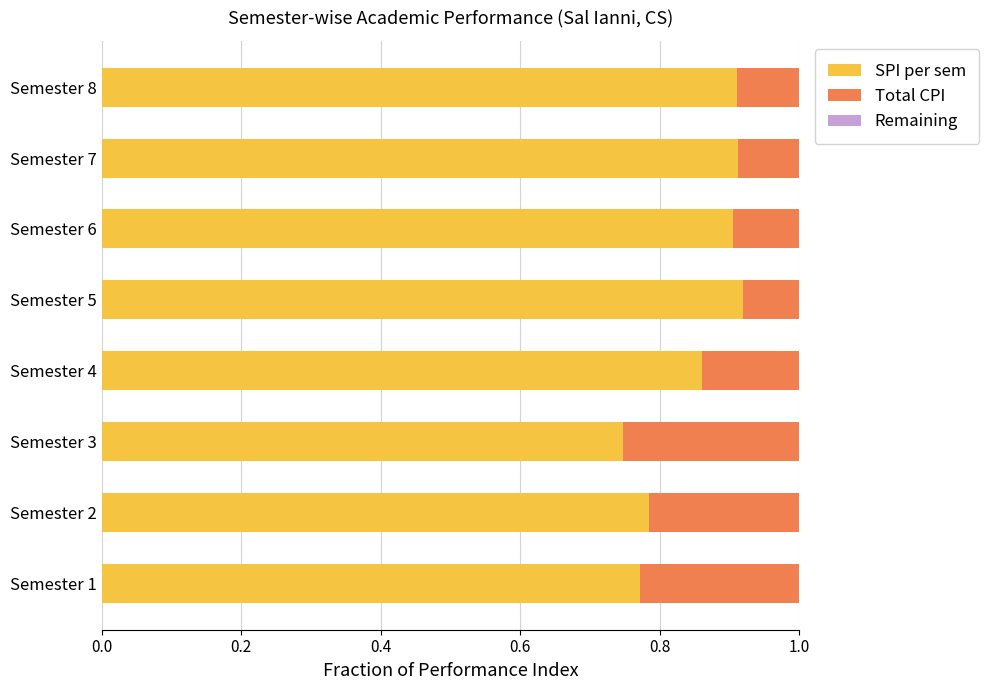

How many bars are there in total?

24